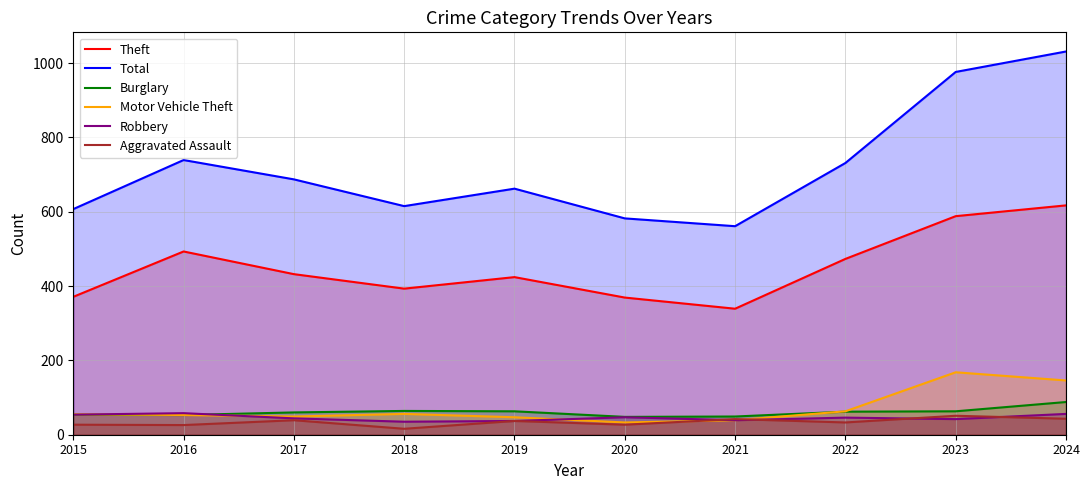

Between 2015 and 2023, which series saw the biggest shift?

Total